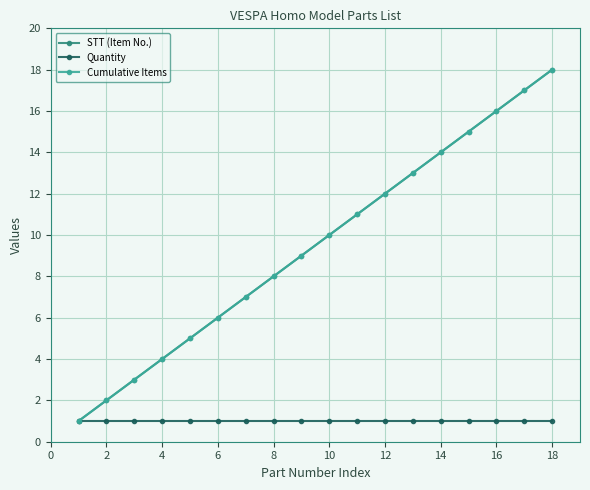

Does the chart have visible grid lines?

Yes